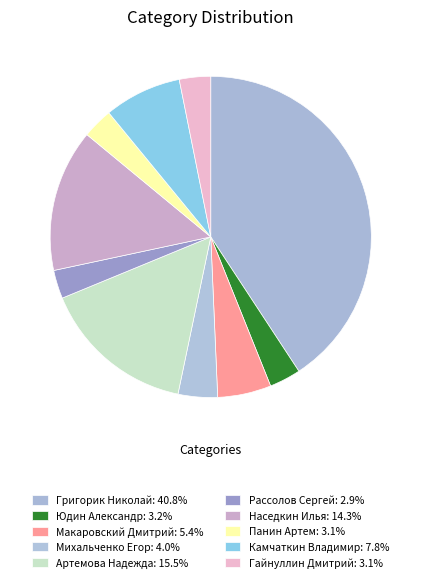

What is the total percentage of Михальченко Егор and Рассолов Сергей?

6.8%